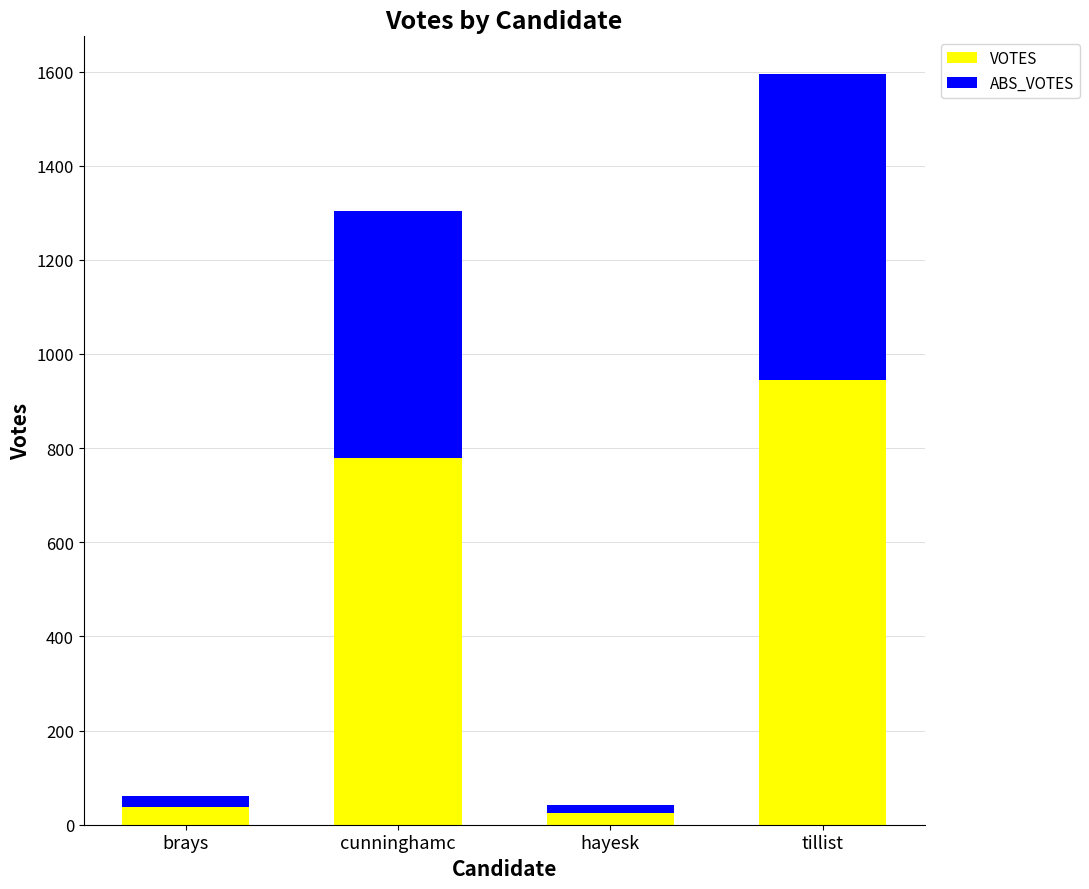

What is the sum of the VOTES values at cunninghamc and hayesk?

802